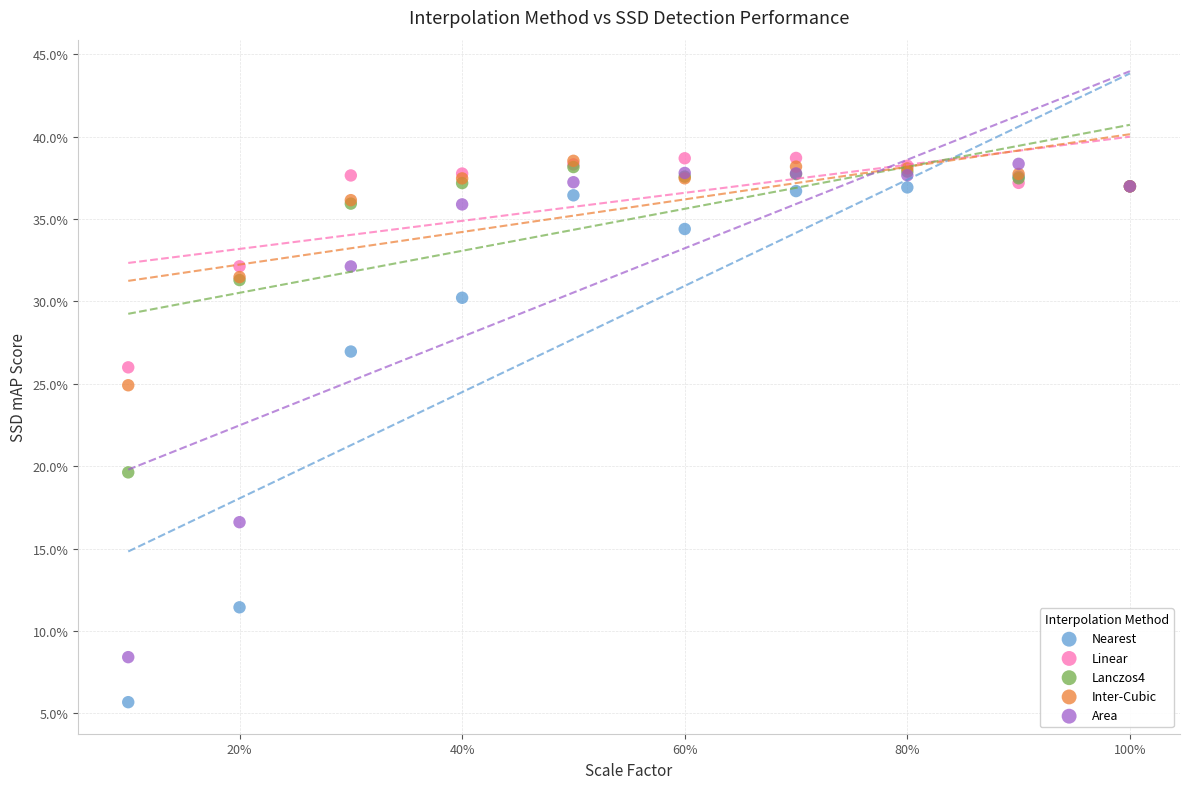

What are all the series names shown in the legend?

Nearest, Linear, Lanczos4, Inter-Cubic, Area